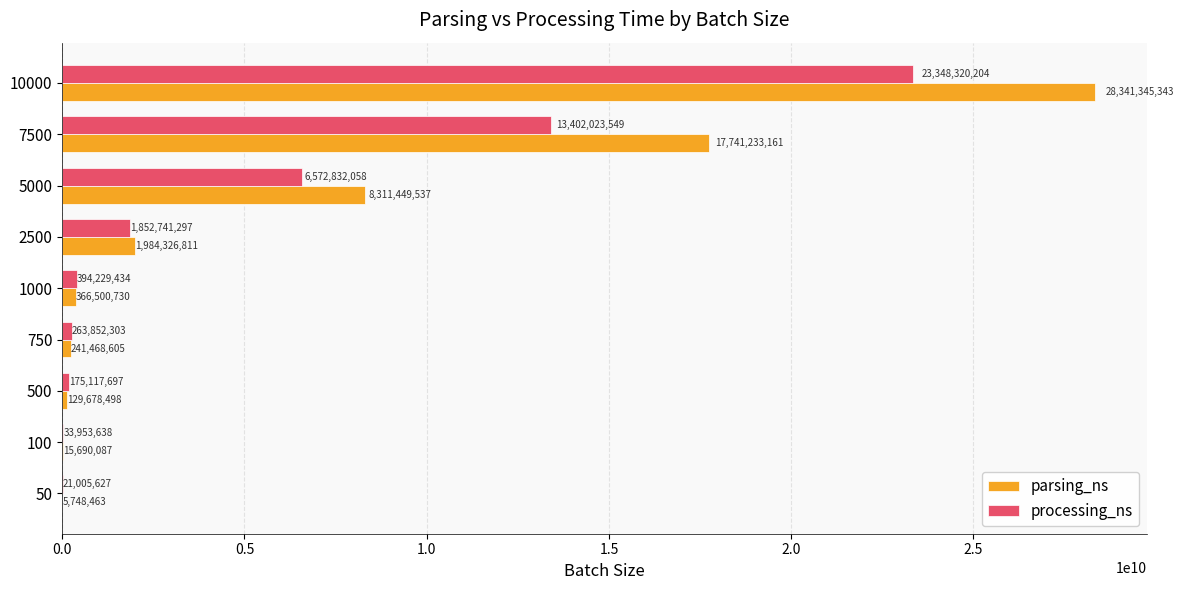

What are all the series names shown in the legend?

parsing_ns, processing_ns